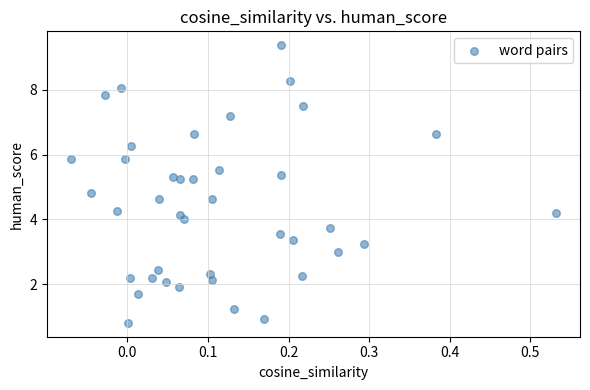

What is the range of Y values (max minus min)?

8.6